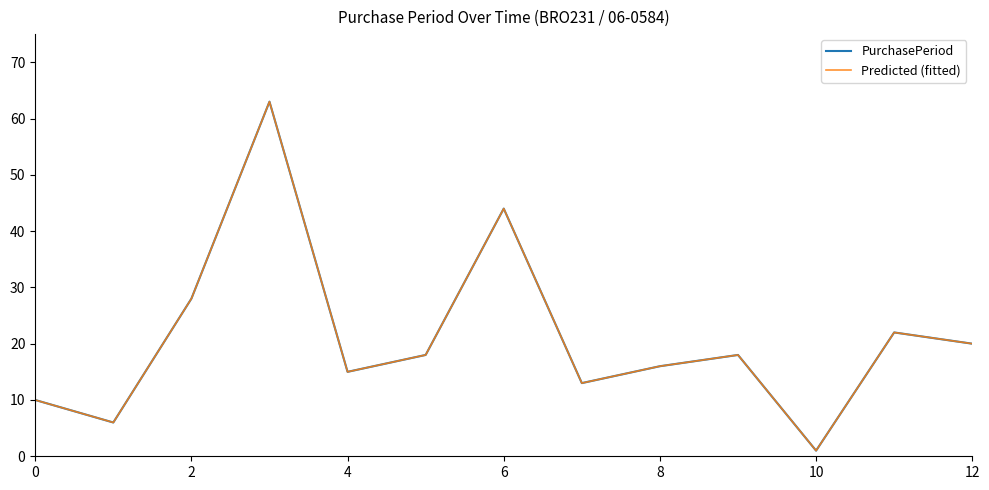

Is this an area chart (filled region under the line)?

No